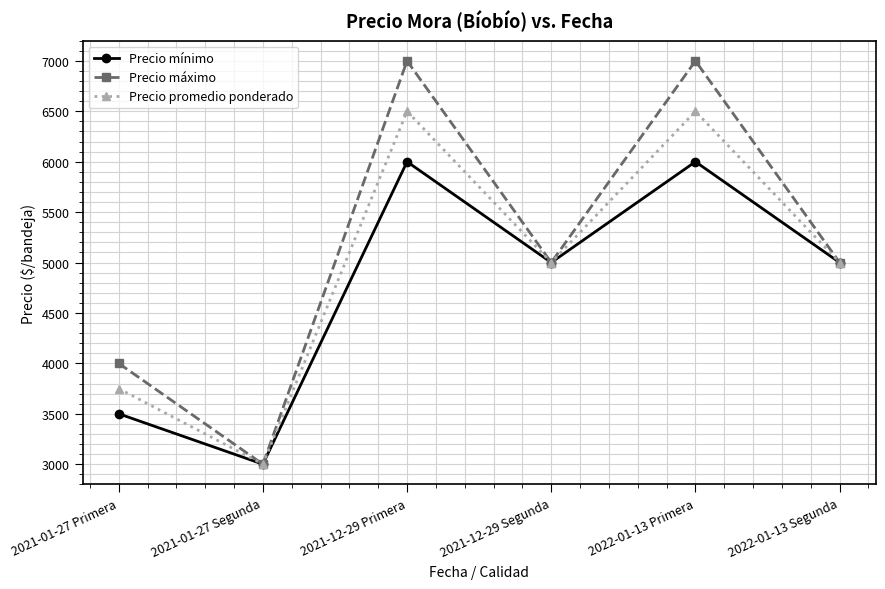

At 2021-01-27 Primera, list the series in order from smallest to largest.

Precio mínimo, Precio promedio ponderado, Precio máximo